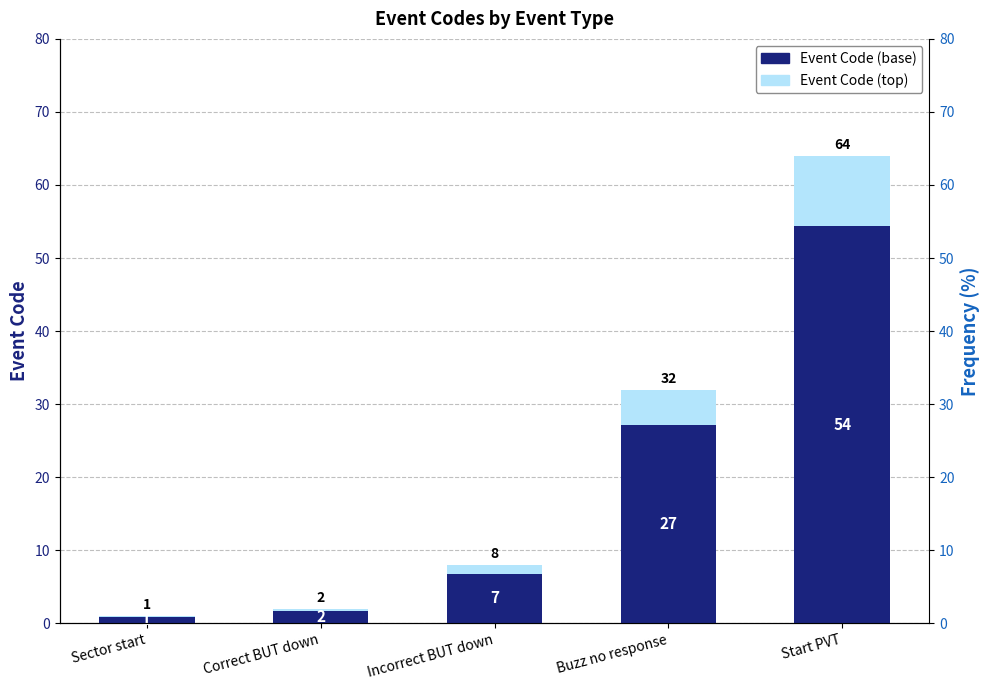

What is the minimum value for Event Code (top)?

0.2